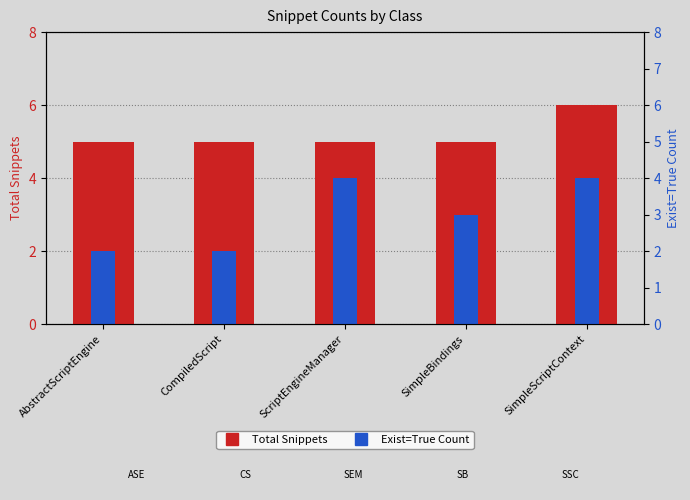

Between AbstractScriptEngine and SimpleBindings, which series saw the biggest shift?

Exist=True Count